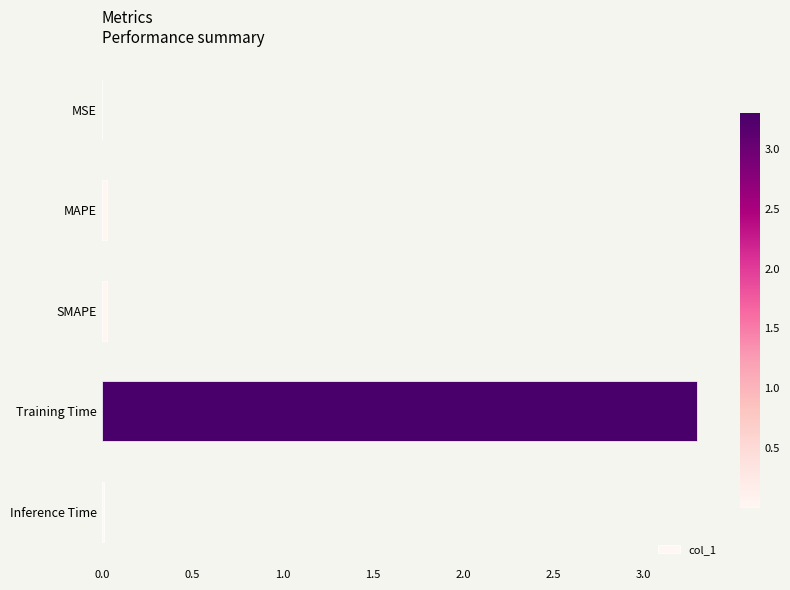

Which has a higher value, MAPE or Training Time?

Training Time